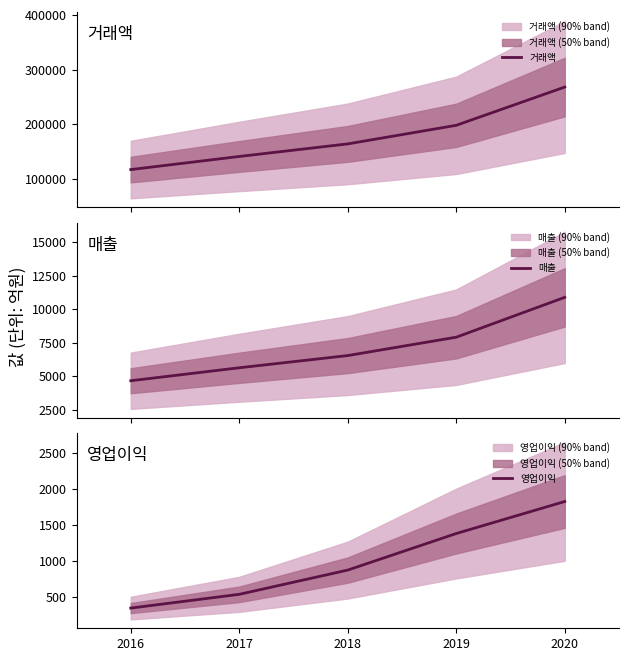

The 매출 series shows 3436 at 2017. True or false?

False